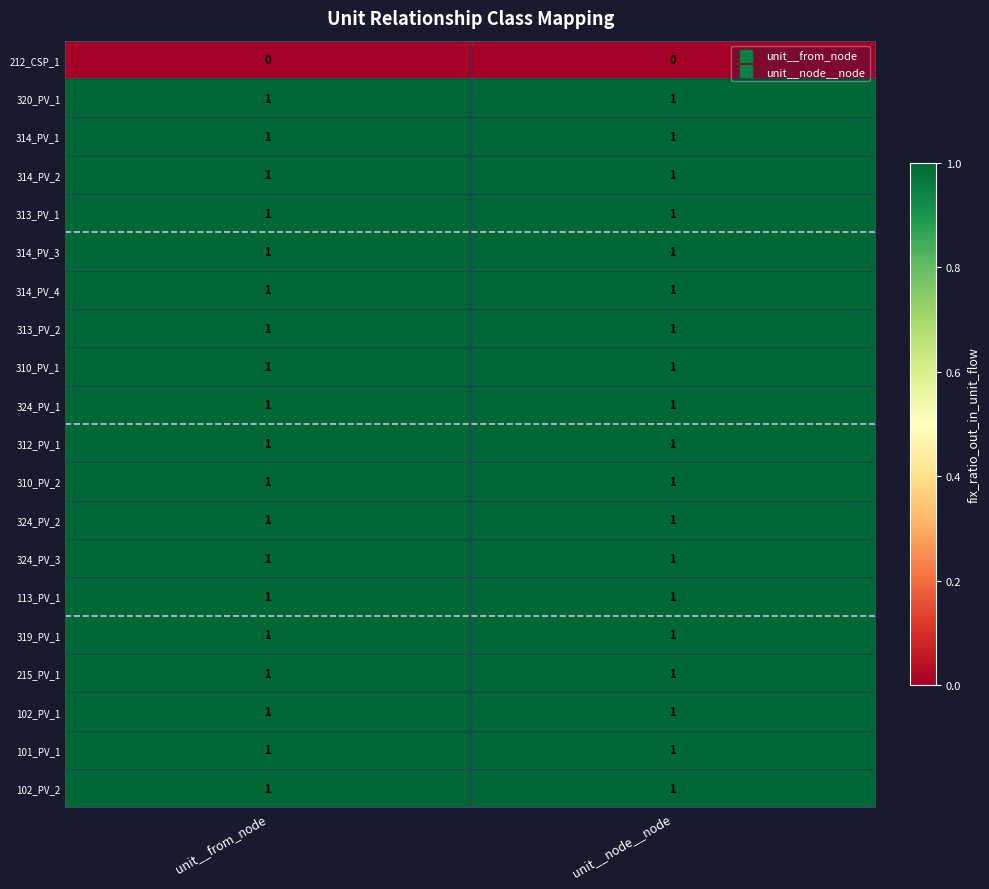

What is the difference between the highest and lowest values at unit__node__node?

1